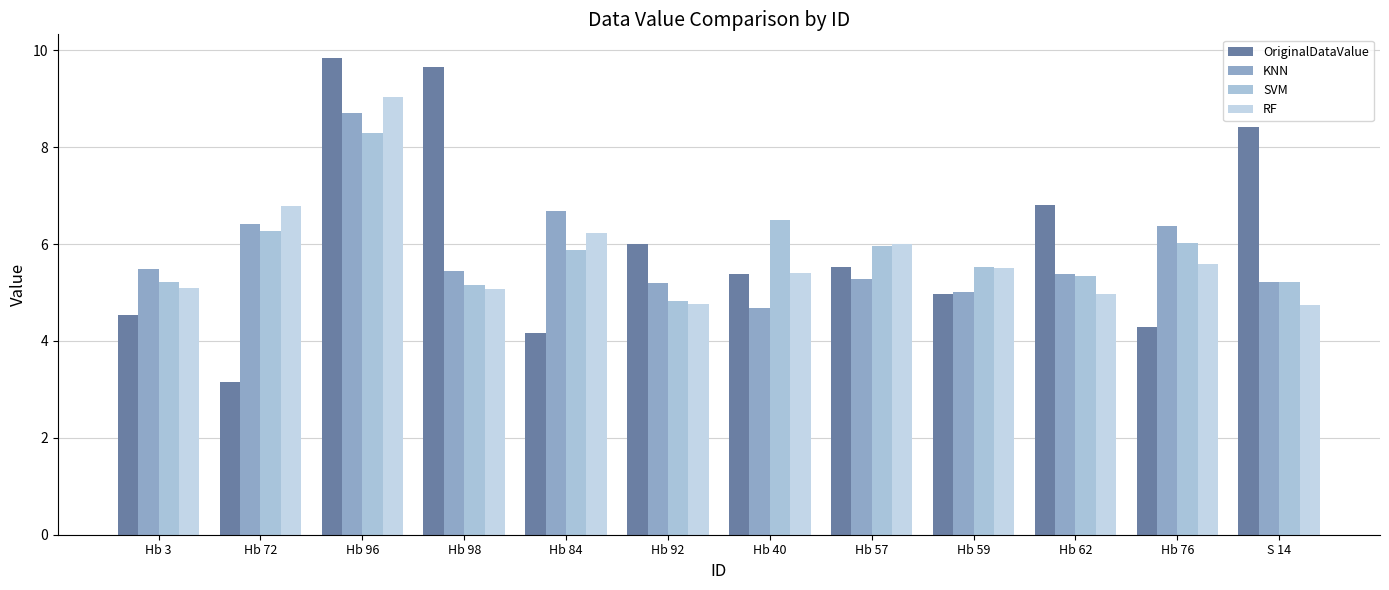

How many groups of bars are there?

12